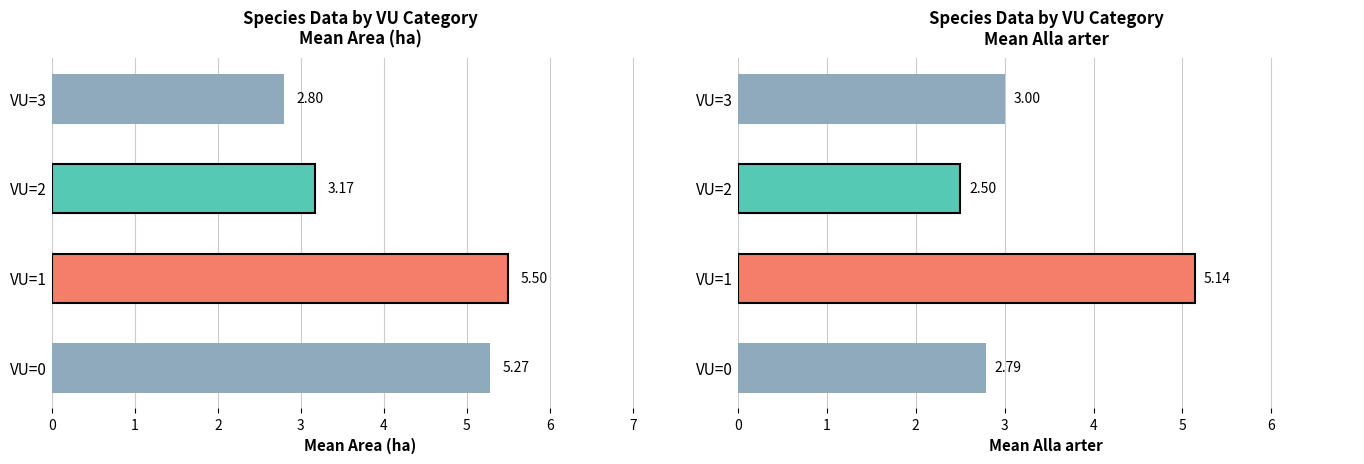

What is the difference between the maximum and minimum values in the Alla arter series?

2.6